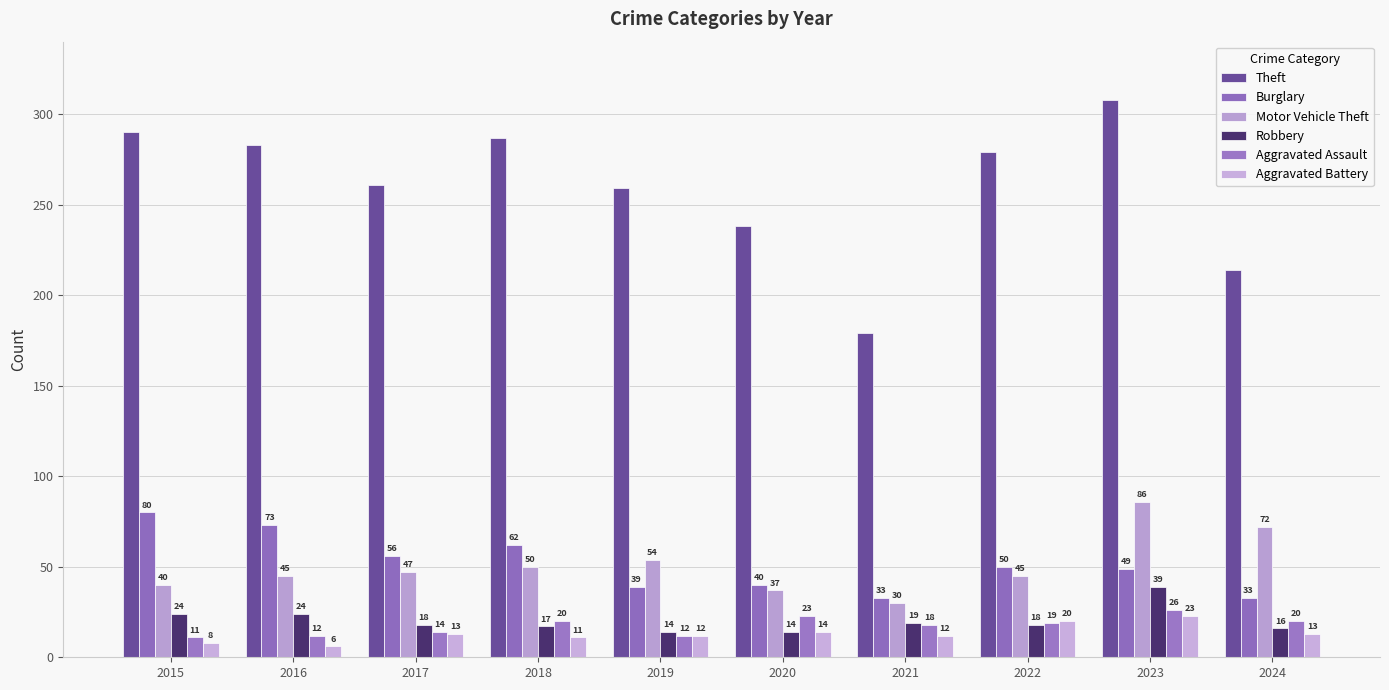

How many bars are there in total?

60